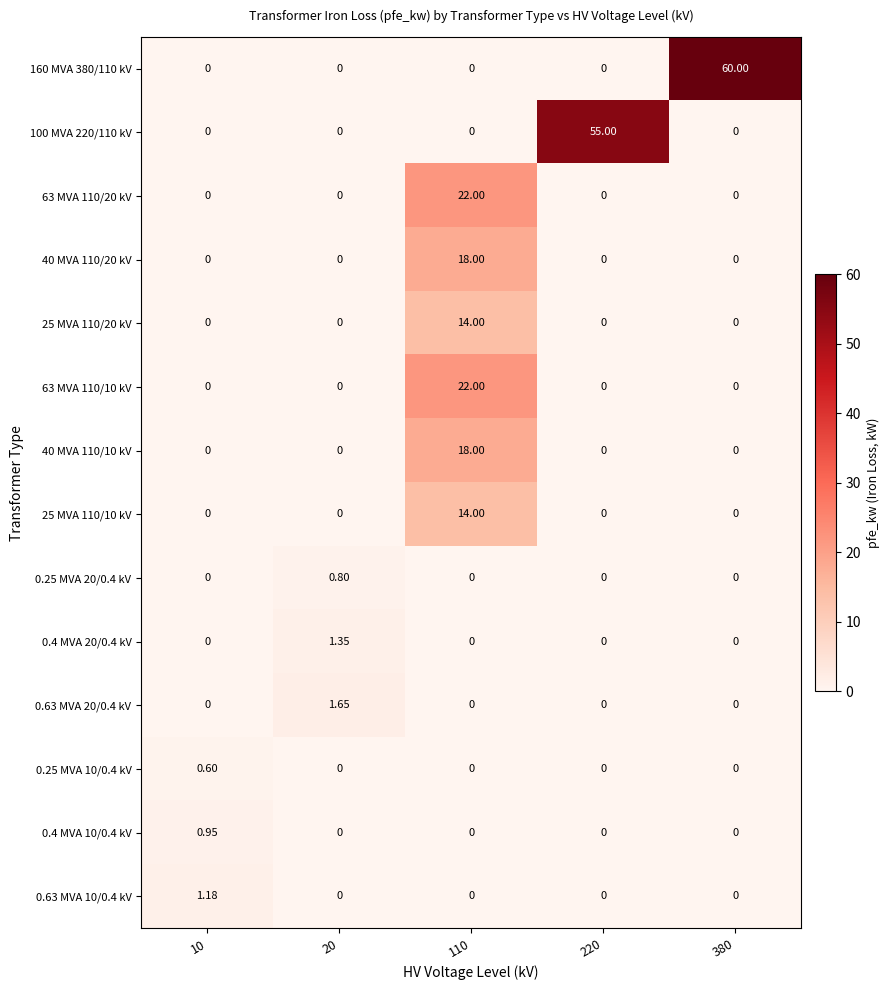

Reading right to left, list all the values displayed in this chart.

160 MVA 380/110 kV: 380=60.0	220=0.0	110=0.0	20=0.0	10=0.0
100 MVA 220/110 kV: 380=0.0	220=55.0	110=0.0	20=0.0	10=0.0
63 MVA 110/20 kV: 380=0.0	220=0.0	110=22.0	20=0.0	10=0.0
40 MVA 110/20 kV: 380=0.0	220=0.0	110=18.0	20=0.0	10=0.0
25 MVA 110/20 kV: 380=0.0	220=0.0	110=14.0	20=0.0	10=0.0
63 MVA 110/10 kV: 380=0.0	220=0.0	110=22.0	20=0.0	10=0.0
40 MVA 110/10 kV: 380=0.0	220=0.0	110=18.0	20=0.0	10=0.0
25 MVA 110/10 kV: 380=0.0	220=0.0	110=14.0	20=0.0	10=0.0
0.25 MVA 20/0.4 kV: 380=0.0	220=0.0	110=0.0	20=0.8	10=0.0
0.4 MVA 20/0.4 kV: 380=0.0	220=0.0	110=0.0	20=1.4	10=0.0
0.63 MVA 20/0.4 kV: 380=0.0	220=0.0	110=0.0	20=1.6	10=0.0
0.25 MVA 10/0.4 kV: 380=0.0	220=0.0	110=0.0	20=0.0	10=0.6
0.4 MVA 10/0.4 kV: 380=0.0	220=0.0	110=0.0	20=0.0	10=0.9
0.63 MVA 10/0.4 kV: 380=0.0	220=0.0	110=0.0	20=0.0	10=1.2